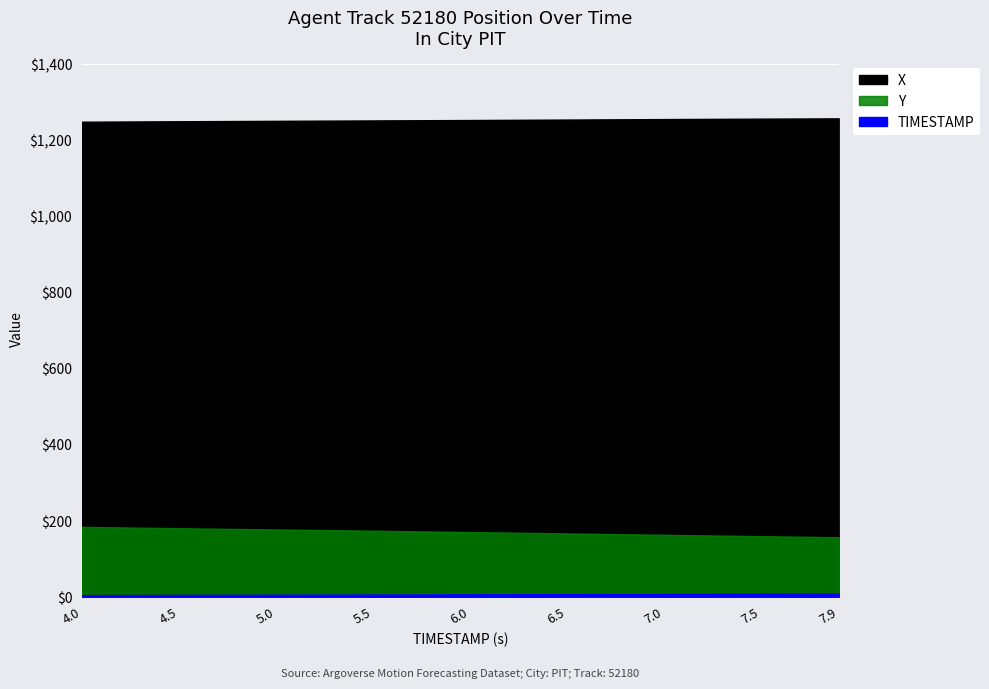

Which category has the highest value across all series?

7.9